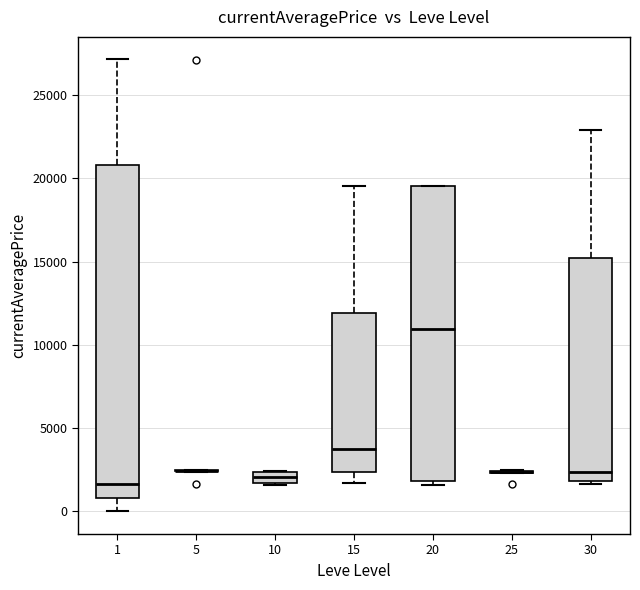

Comparing the boxes themselves (not the whiskers), which one is the tallest?

1